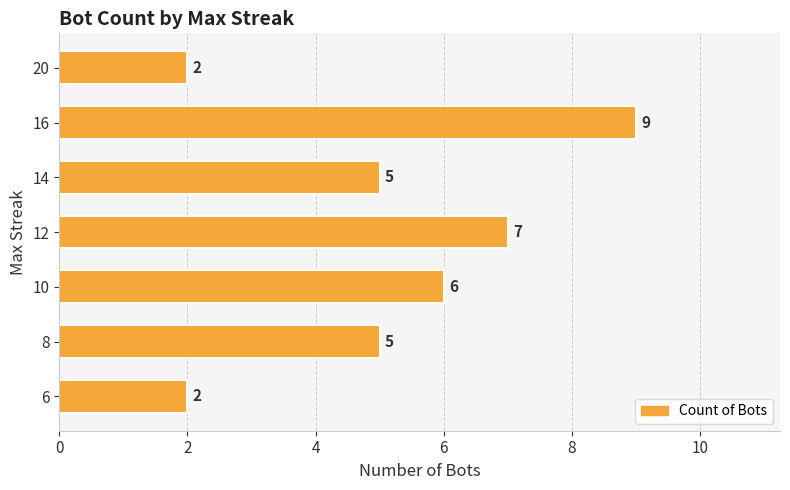

Is it true that the value at 12 is 3?

False